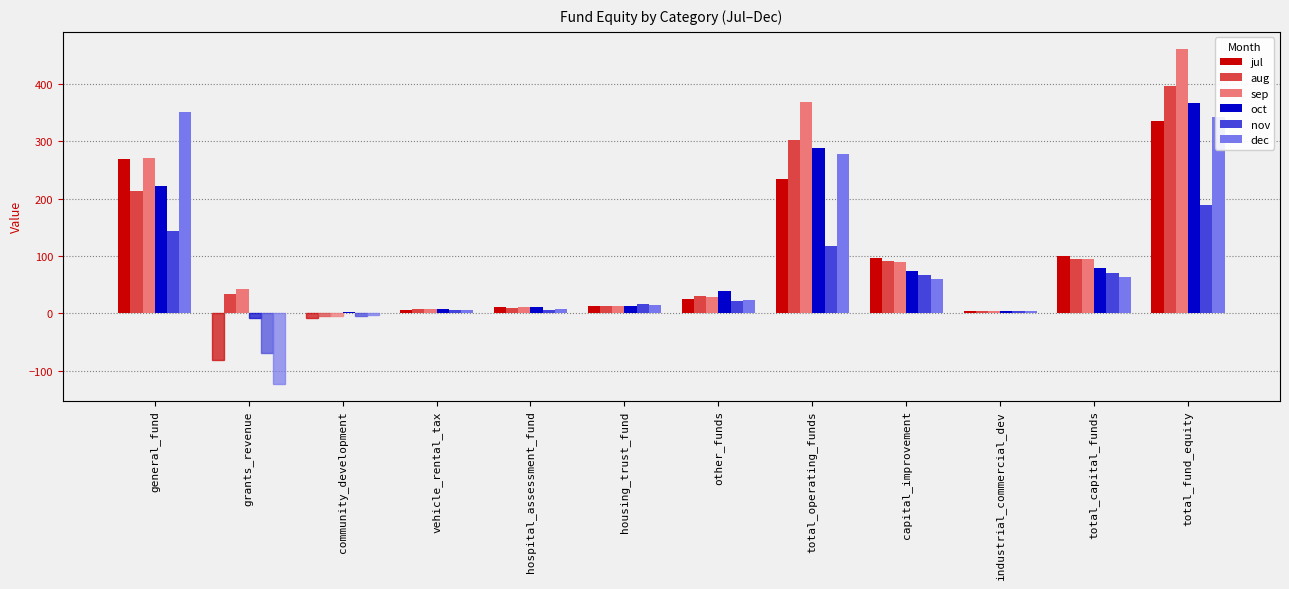

Rank the categories by aug value from lowest to highest.

community_development, industrial_commercial_dev, vehicle_rental_tax, hospital_assessment_fund, housing_trust_fund, other_funds, grants_revenue, capital_improvement, total_capital_funds, general_fund, total_operating_funds, total_fund_equity